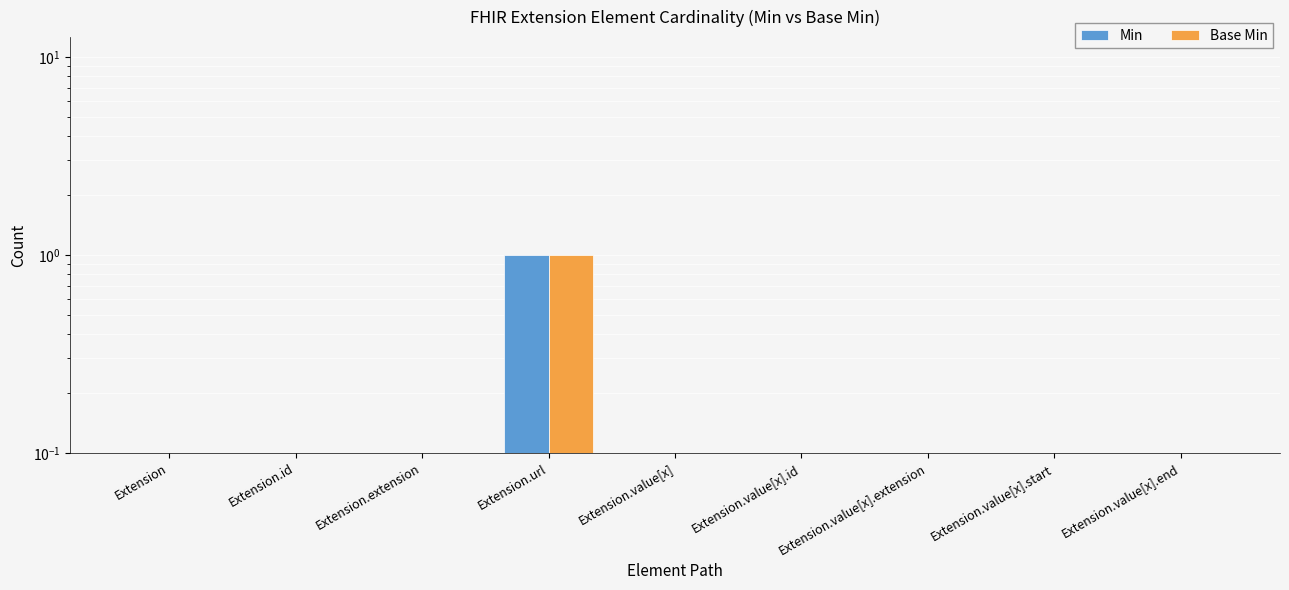

How many values in Base Min are above zero?

1